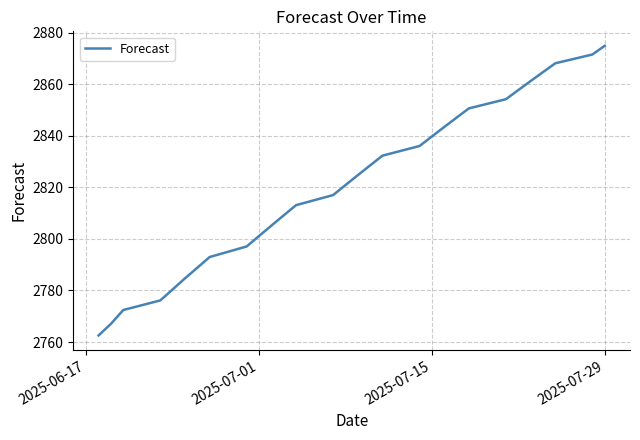

What is the minimum value shown in the chart?

2762.6